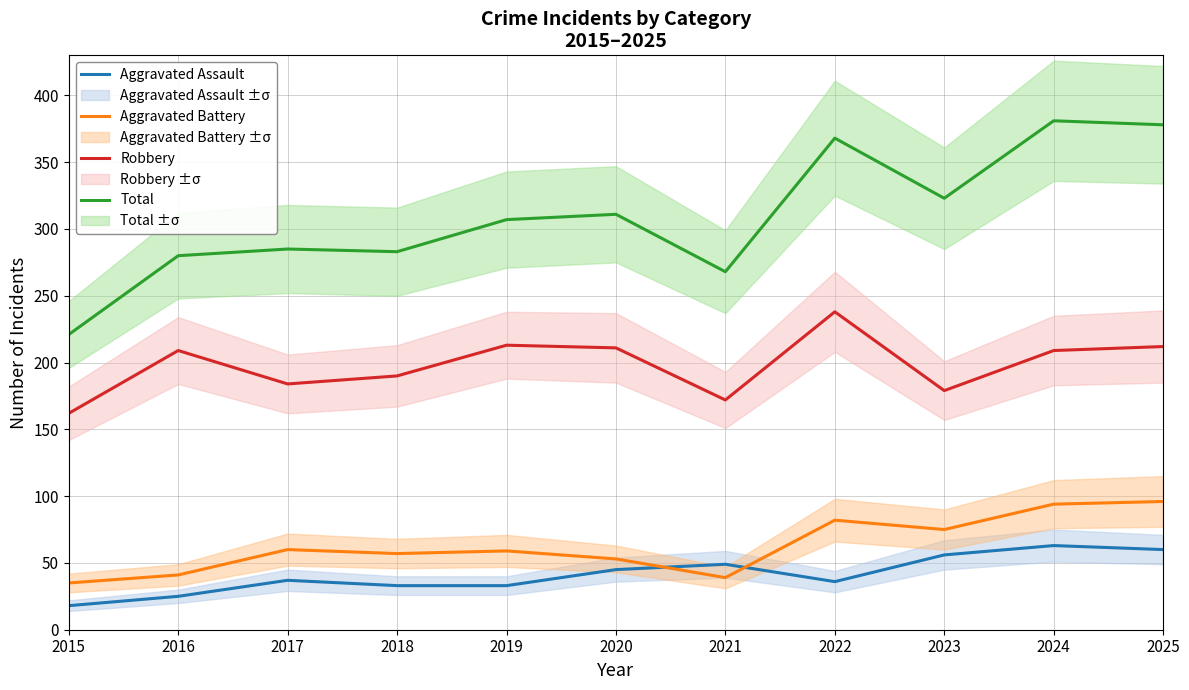

What is the difference between the maximum and second lowest values in the Aggravated Assault series?

38